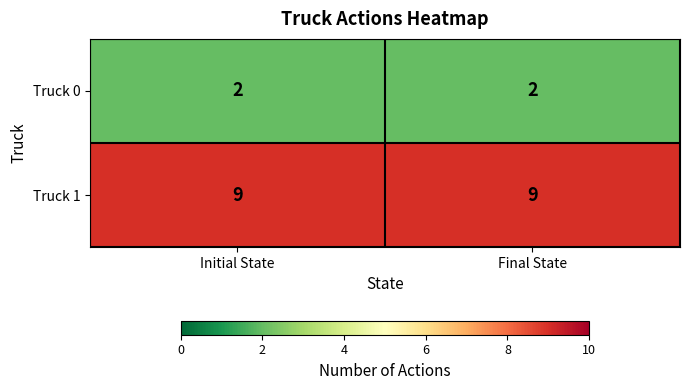

Reading left to right, what are all the values shown in this chart?

Truck 0: Initial State=2	Final State=2
Truck 1: Initial State=9	Final State=9